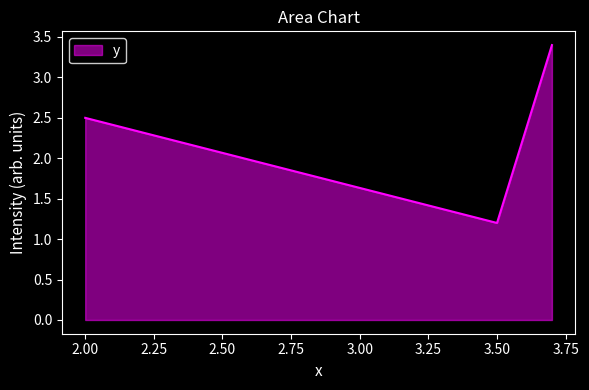

What is the minimum value shown in the chart?

1.2